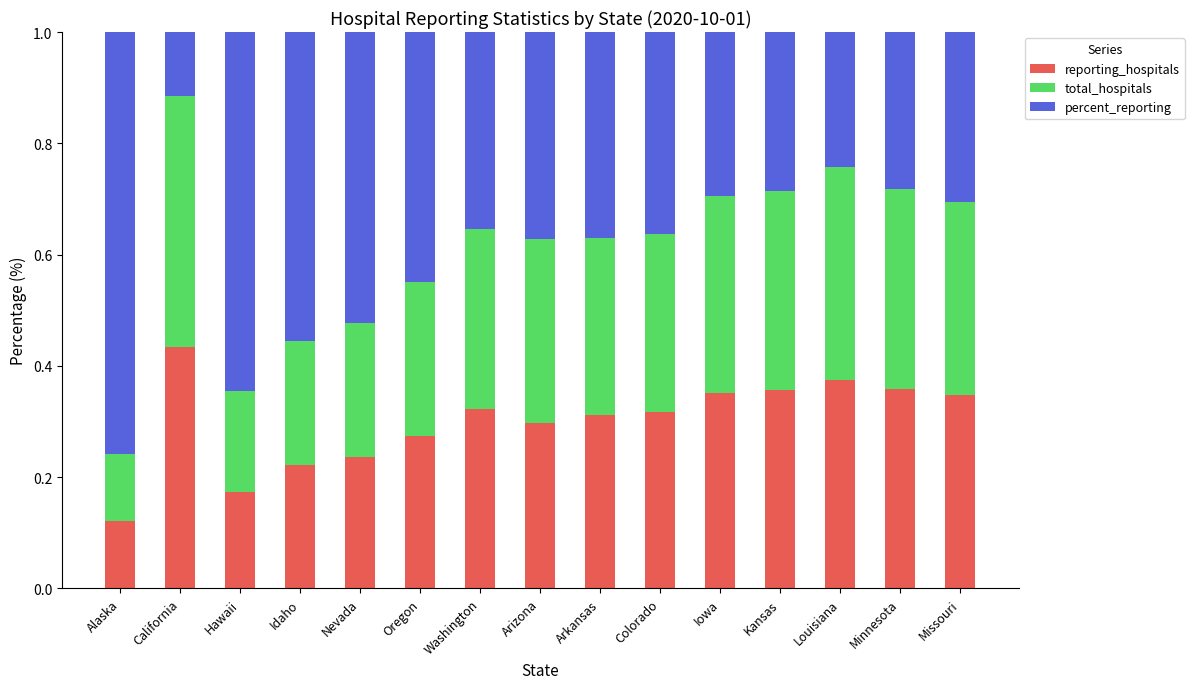

At which label does reporting_hospitals reach its minimum?

Alaska